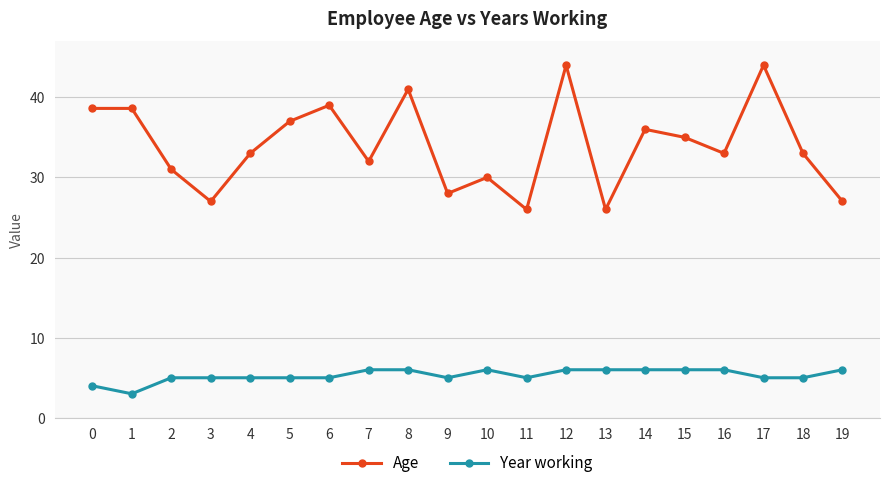

True or false: Age and Year working intersect in this chart.

False